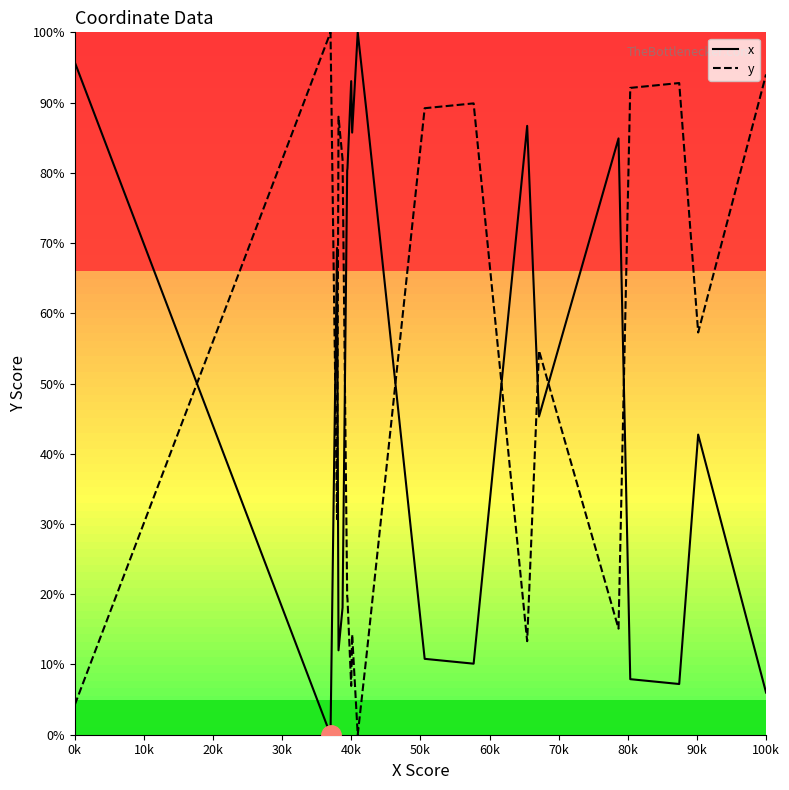

What is the maximum value shown in the chart?

100.0